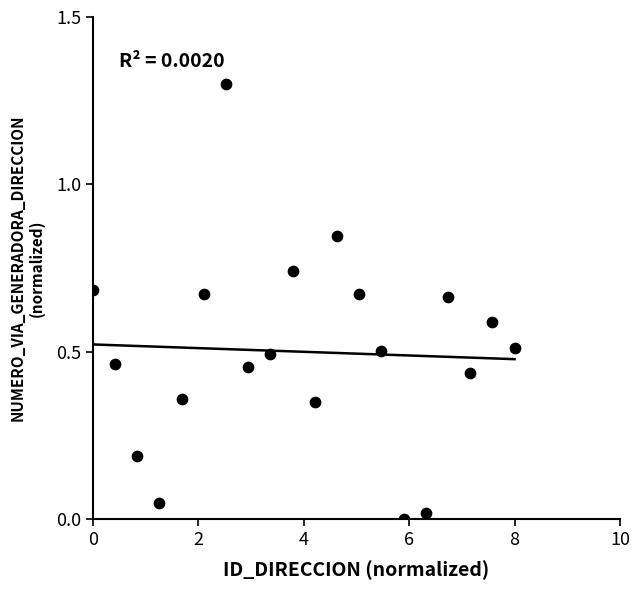

What is the range of X values (max minus min)?

8.0